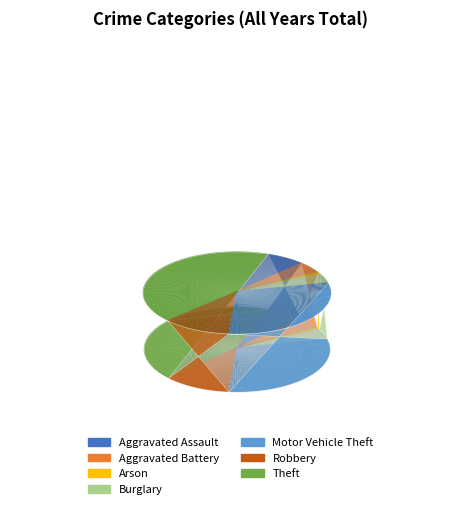

What percentage is the Aggravated Battery slice, to the nearest percent?

1%